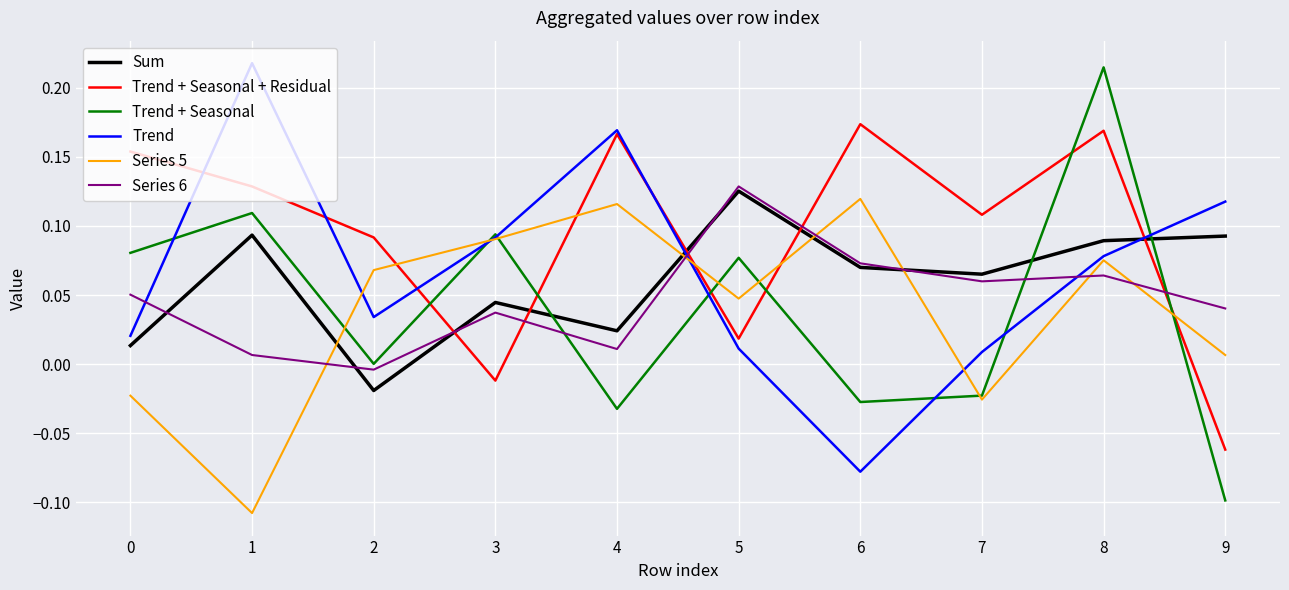

Does the chart display data point markers on the line(s)?

No